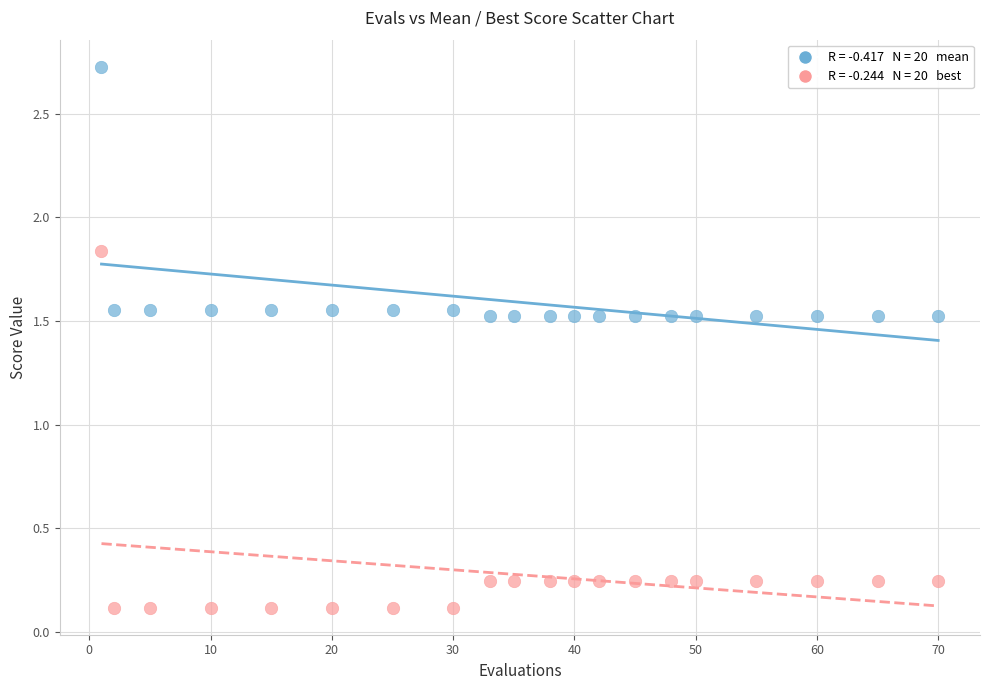

Across all data points, what is the range of Y values (max minus min)?

2.6